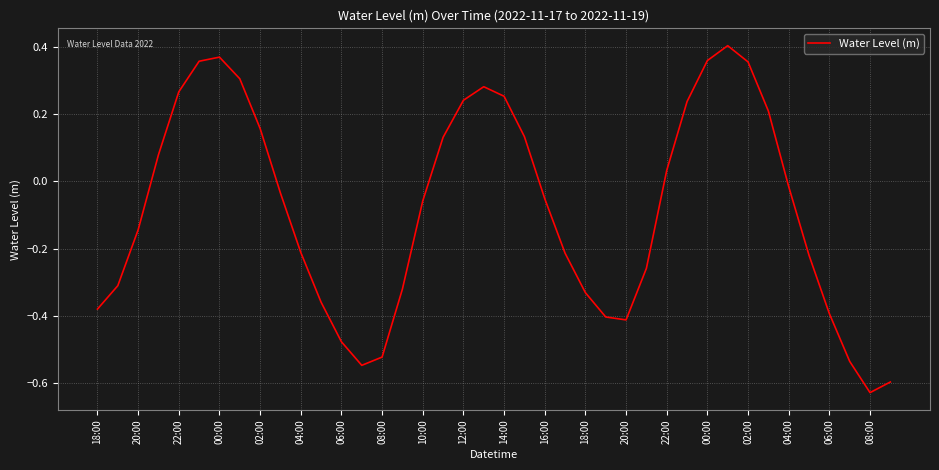

Which category has the highest value across all series?

31